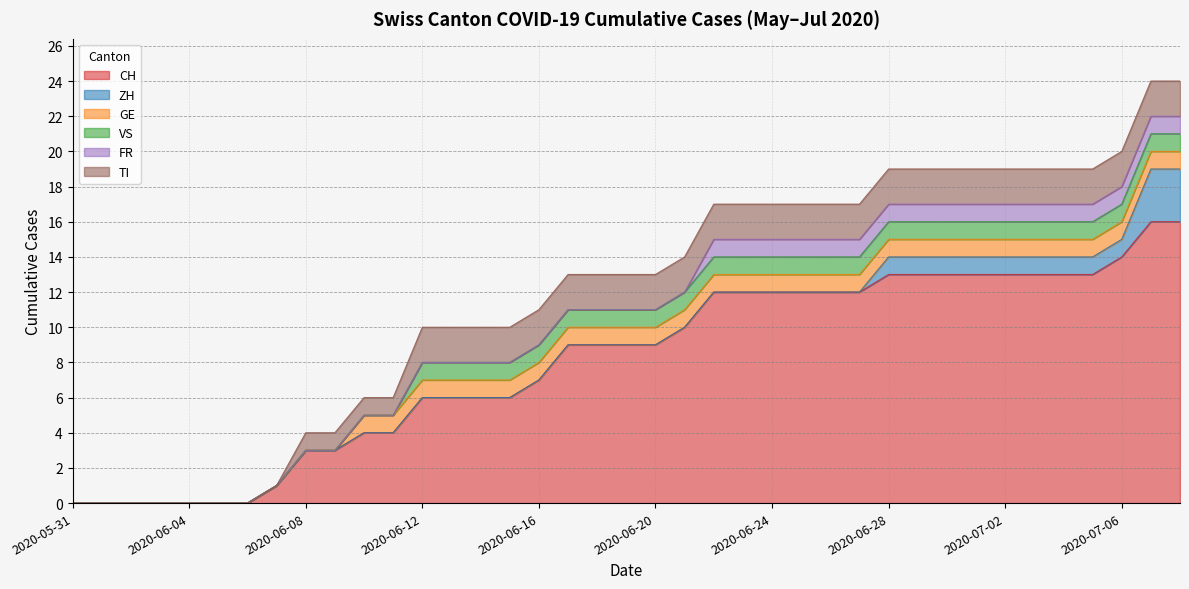

True or false: ZH and VS cross at least once.

False